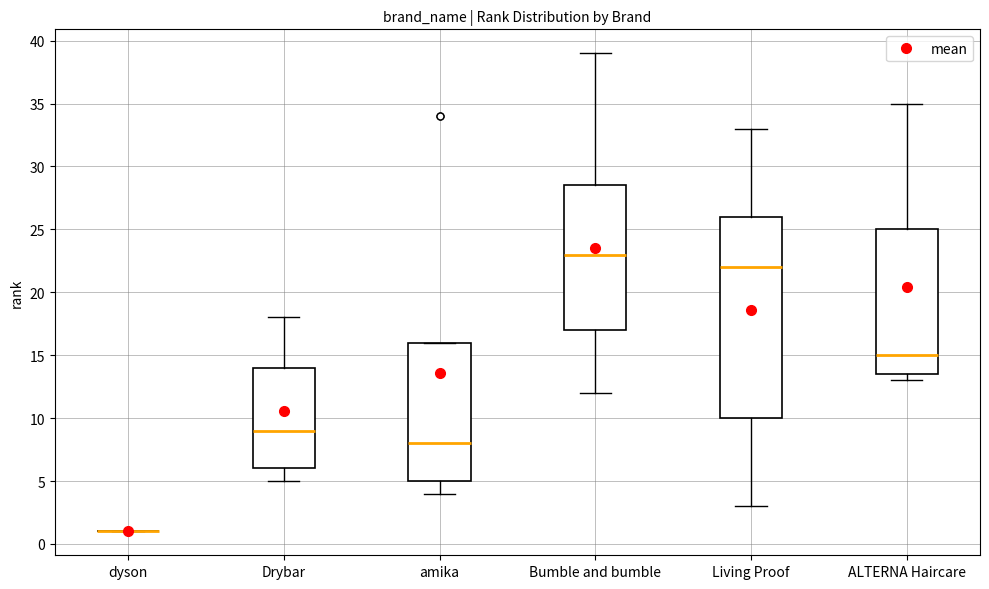

Comparing the boxes themselves (not the whiskers), which one is the tallest?

Living Proof